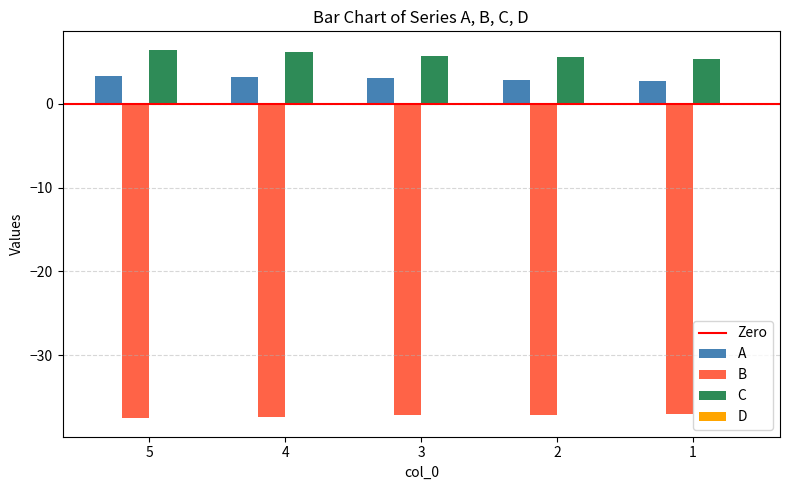

What is the greatest value displayed?

6.4